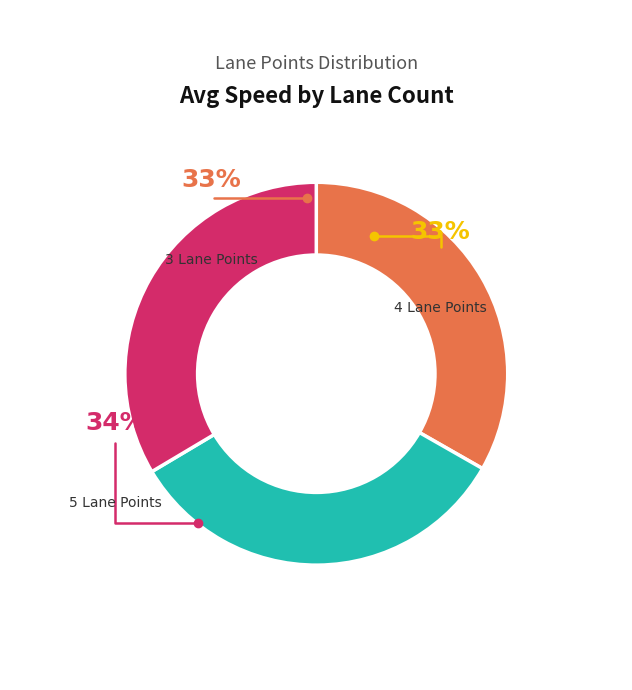

Does 5 Lane Points account for over 50% of the chart?

No